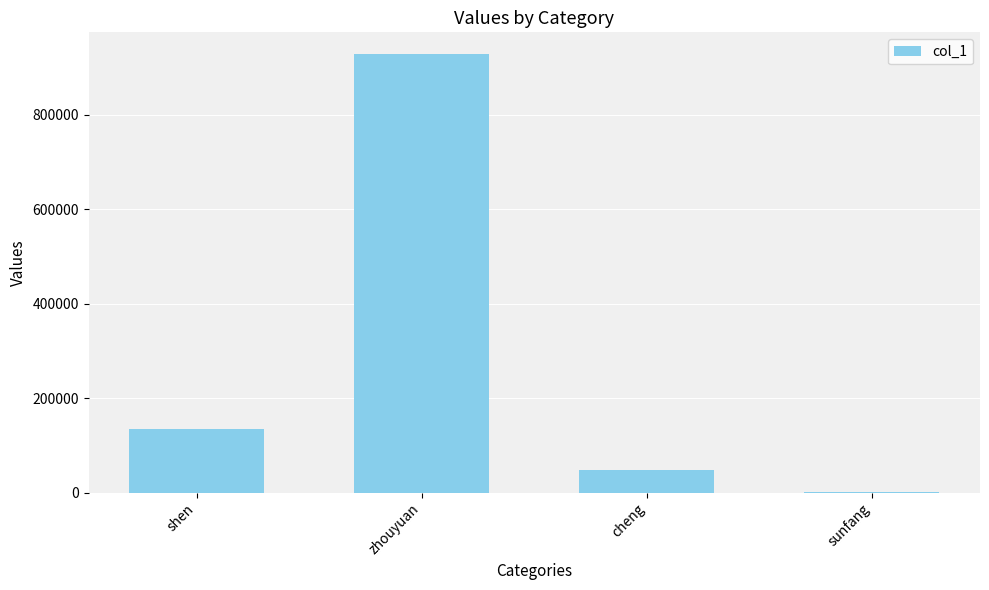

Which category has the highest value across all series?

zhouyuan